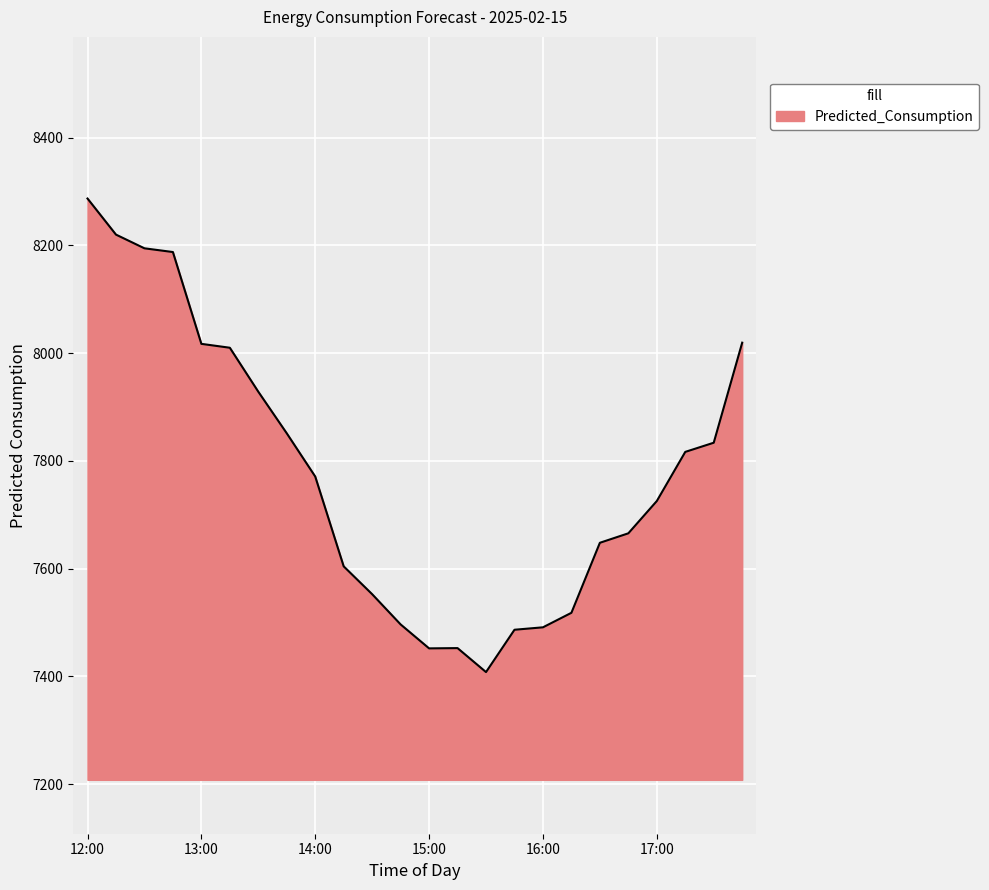

What is the difference between the maximum and minimum values?

878.9